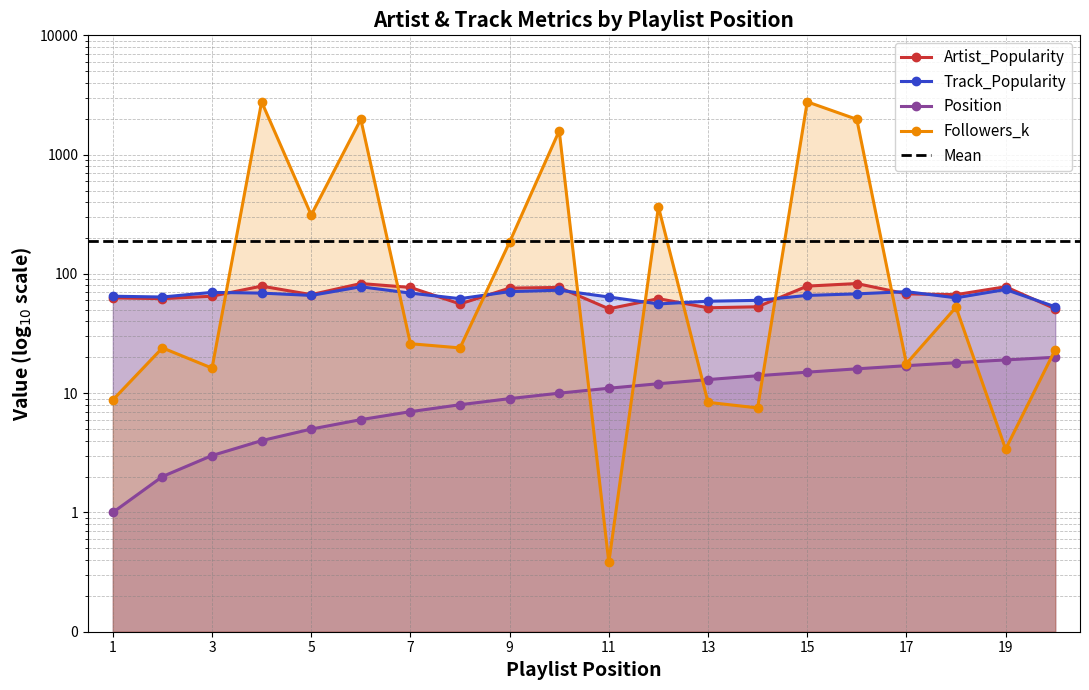

What is the difference between the maximum and second lowest values in the Position series?

18.0